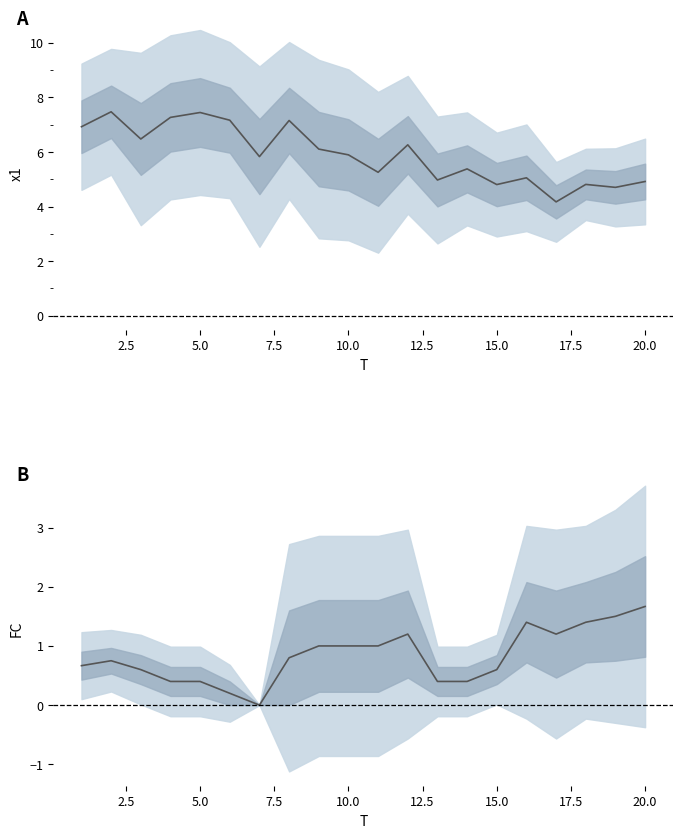

Which series has the widest spread of values?

x1